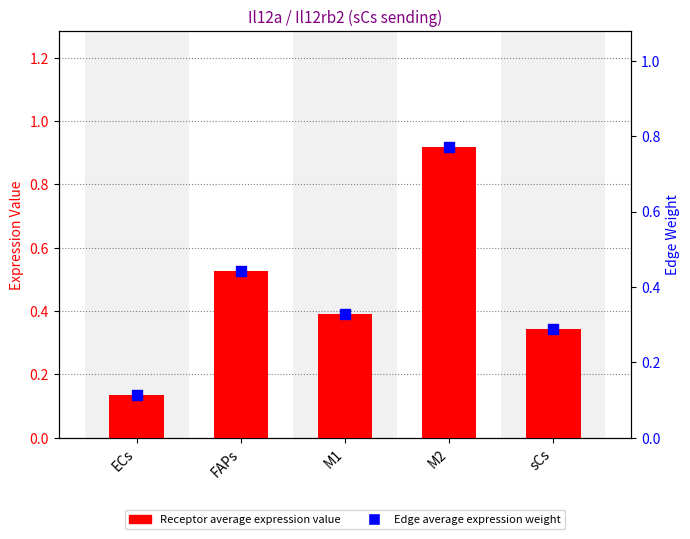

What is the total value across all series at M2?

1.7